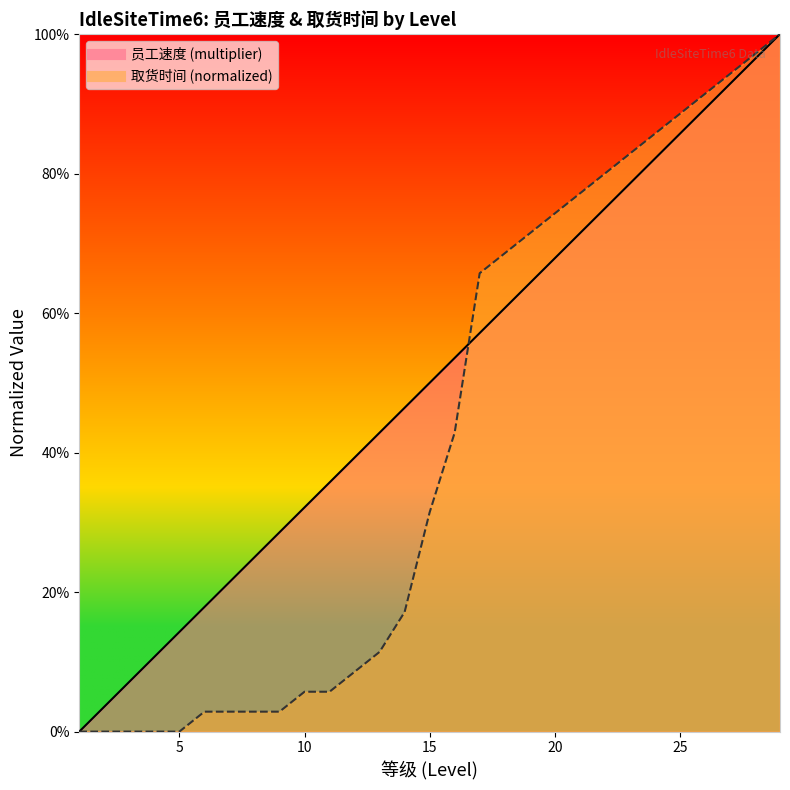

What is the approximate value at 22?

0.8